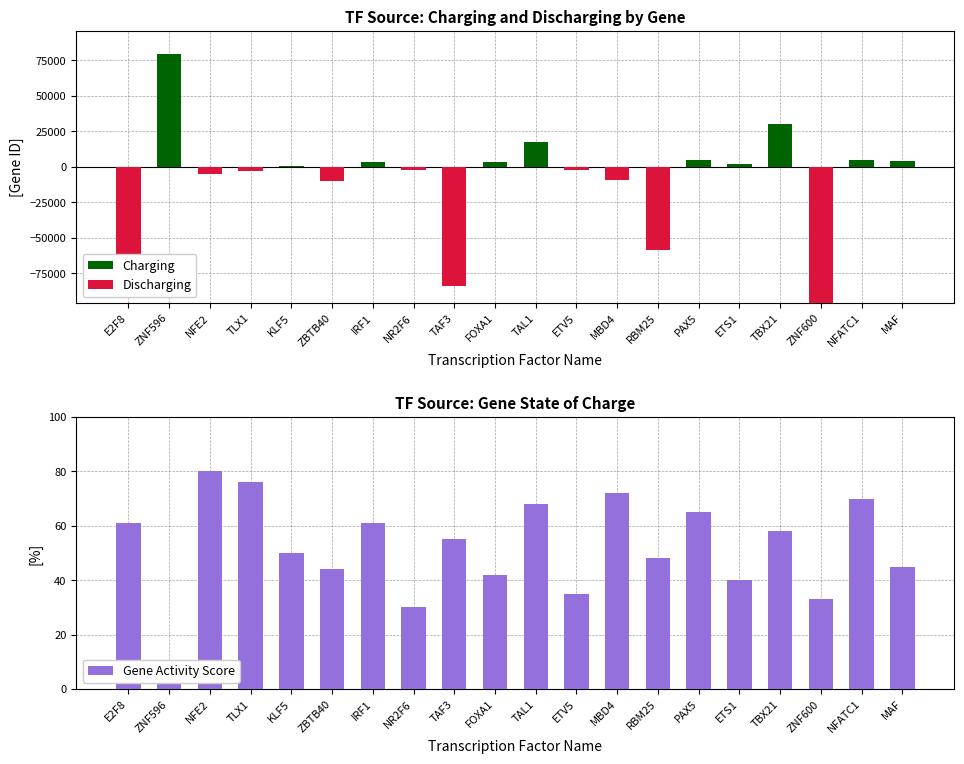

Which series has the largest total across all categories?

Charging